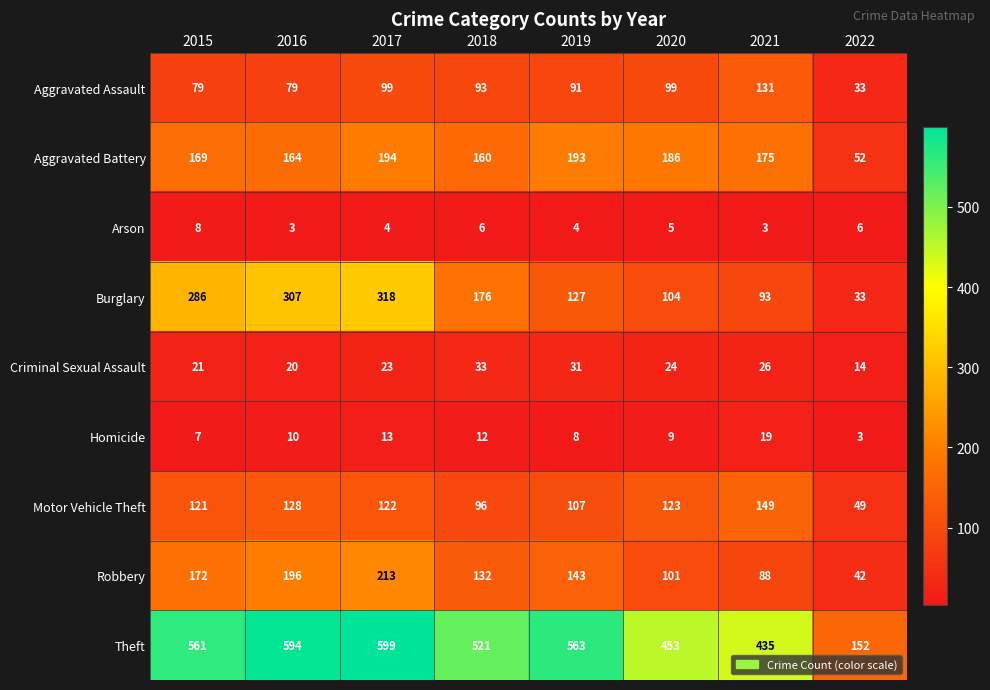

List the labels in order of Theft value, smallest first.

2022, 2021, 2020, 2018, 2015, 2019, 2016, 2017